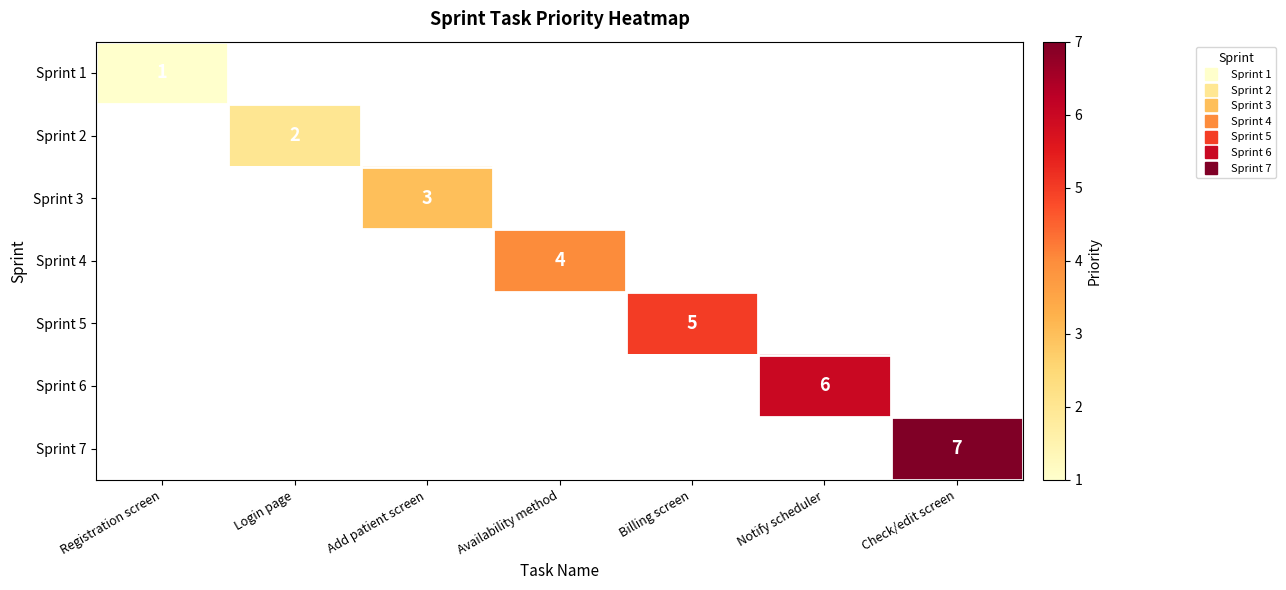

Which series has the largest range (max minus min)?

Sprint 1